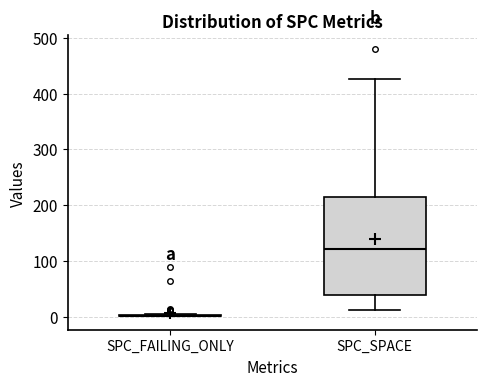

Reading left to right, read every box against the y-axis: the position of its median line, the range the box covers, and the ends of its whiskers. The values are not printed on the chart, so give them approximately, as read against the axis.

SPC_FAILING_ONLY: box collapsed to a line at 0, whiskers 0 to 10
SPC_SPACE: median 120, box 40 to 210, whiskers 10 to 430